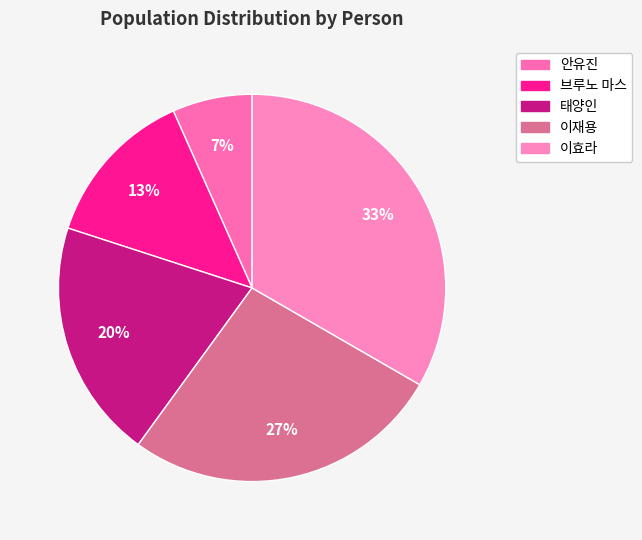

Rank the categories by value from lowest to highest.

안유진, 브루노 마스, 태양인, 이재용, 이효라